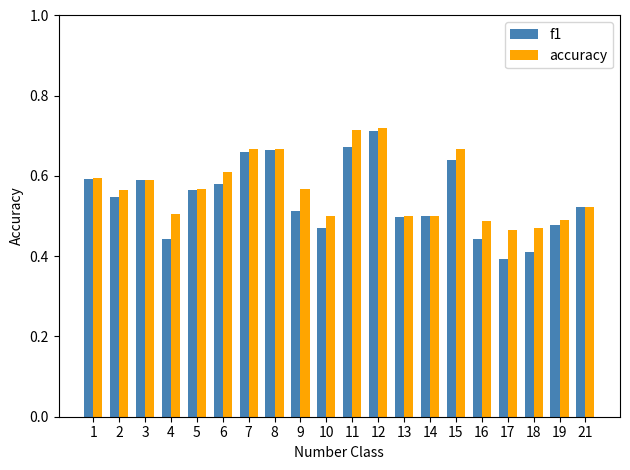

What are all the series names shown in the legend?

f1, accuracy